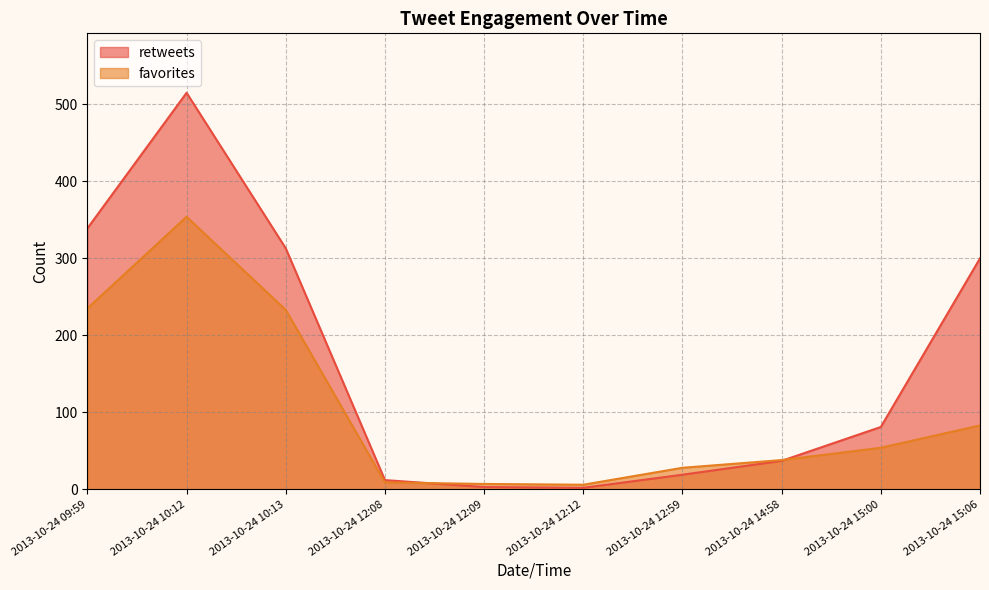

At which category is the sum across all series the highest?

2013-10-24 10:12